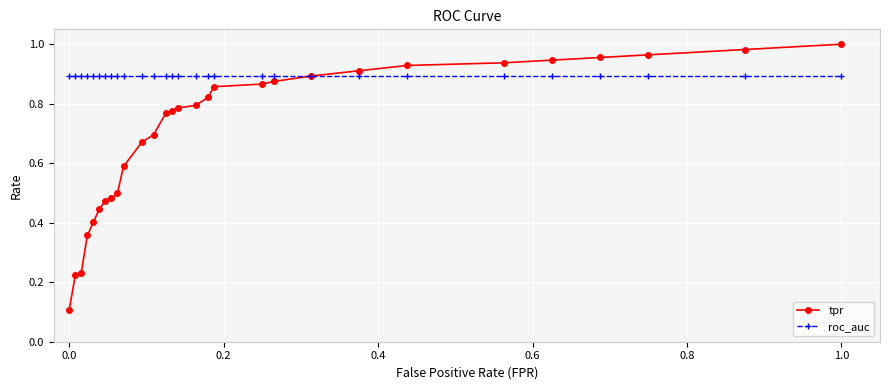

Which series has the largest range (max minus min)?

tpr